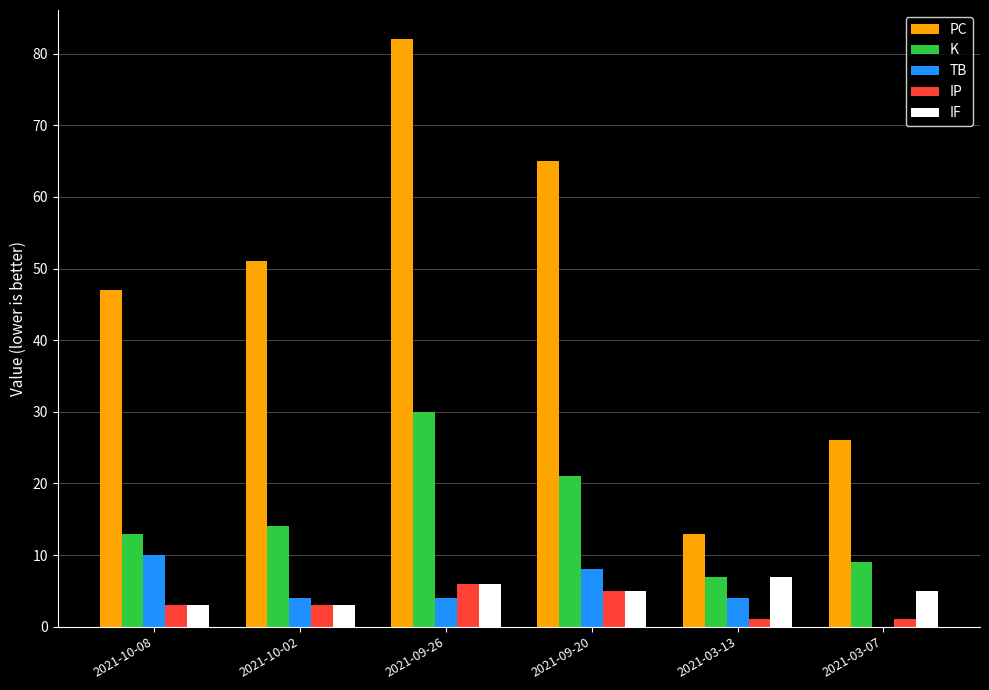

Does the chart contain stacked bars?

No